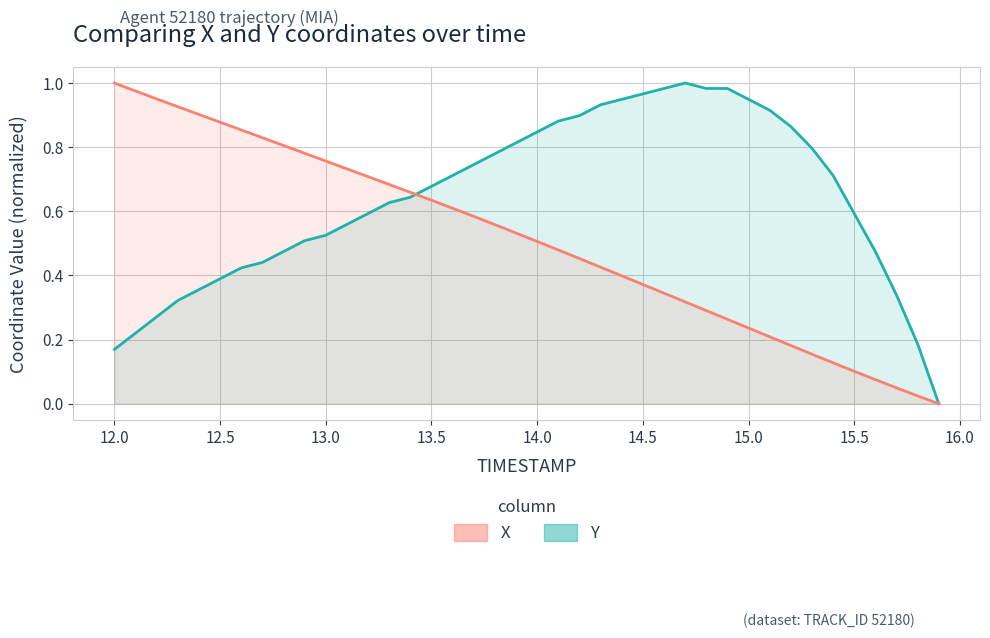

Which series has the largest total across all categories?

Y